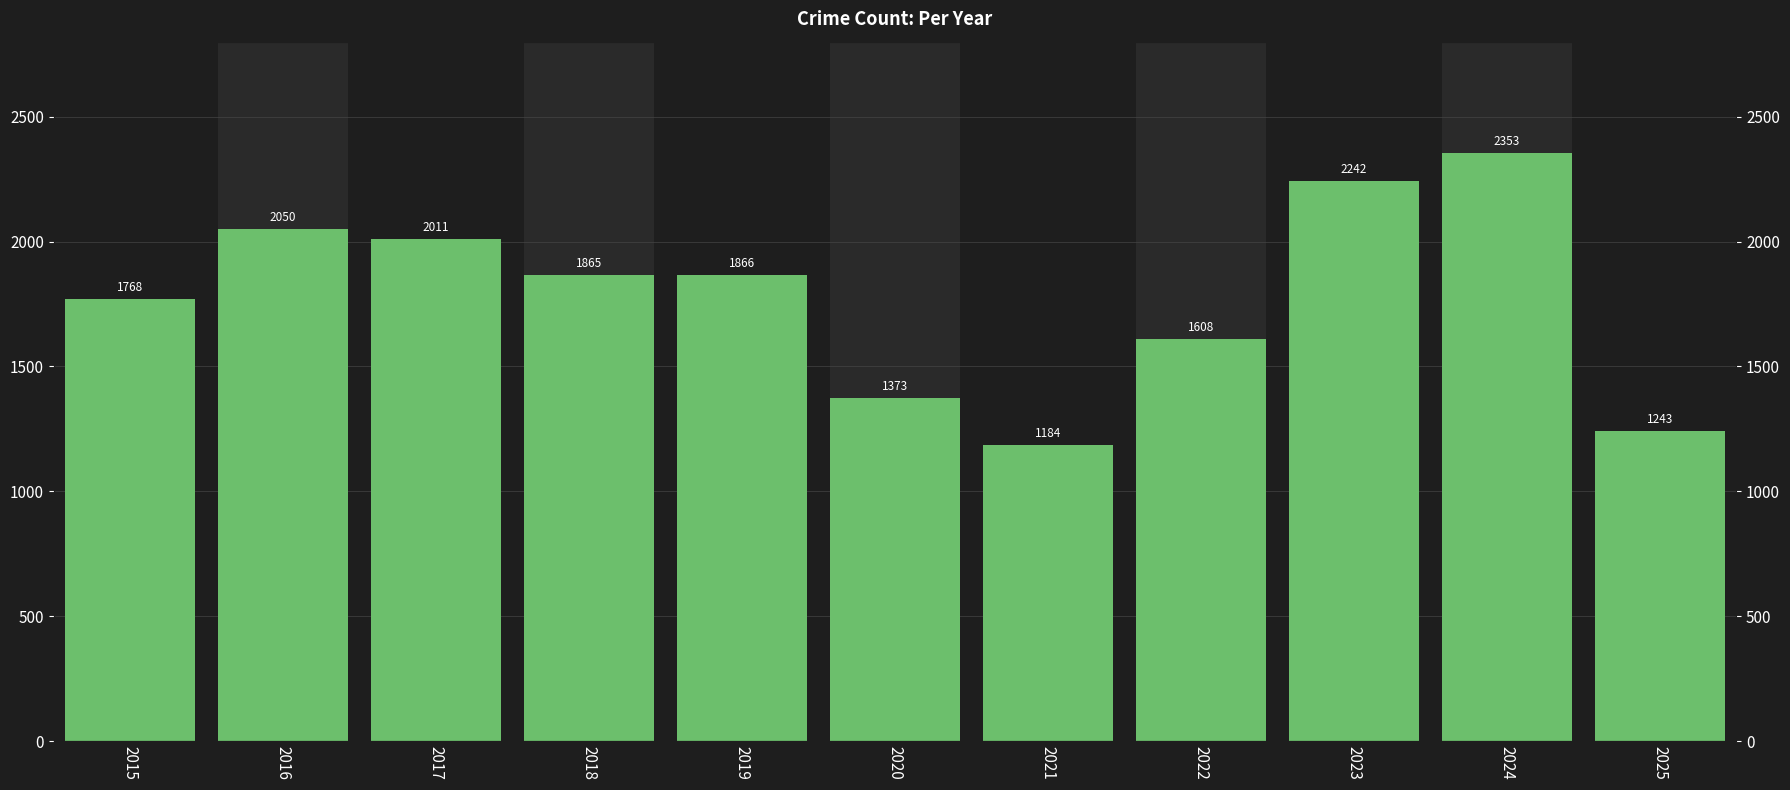

What is the value of the 8th bar from the left?

1608